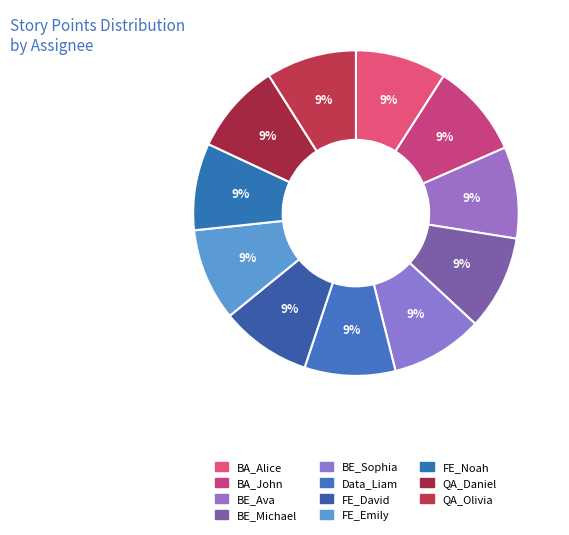

Rank the categories by value from highest to lowest.

BE_Michael, BA_John, BE_Sophia, FE_Emily, BE_Ava, BA_Alice, QA_Daniel, Data_Liam, FE_David, QA_Olivia, FE_Noah